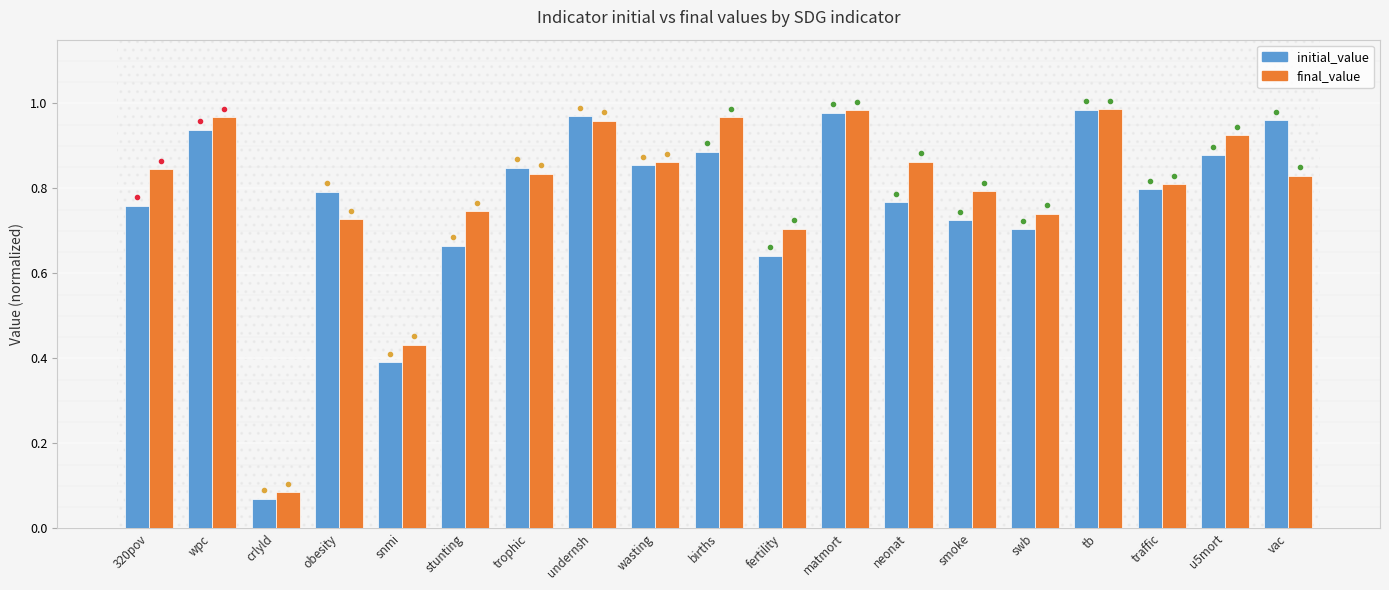

How many series are shown in this chart?

2